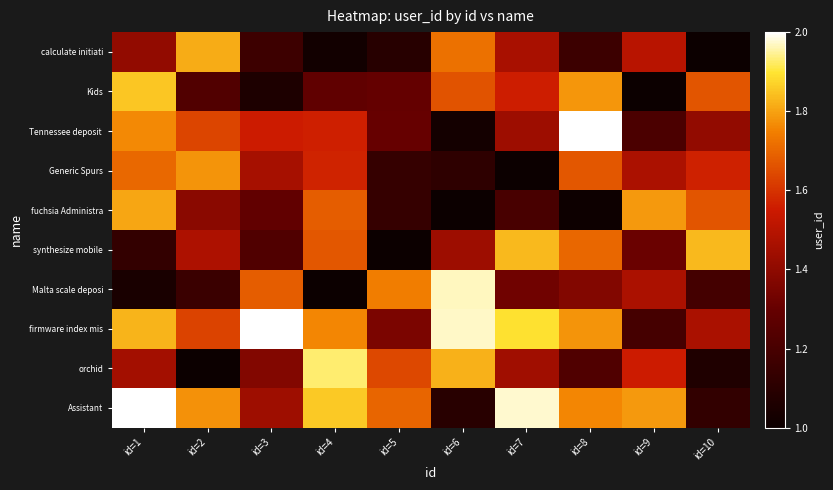

Which has a higher value, id=2 or id=1?

id=1